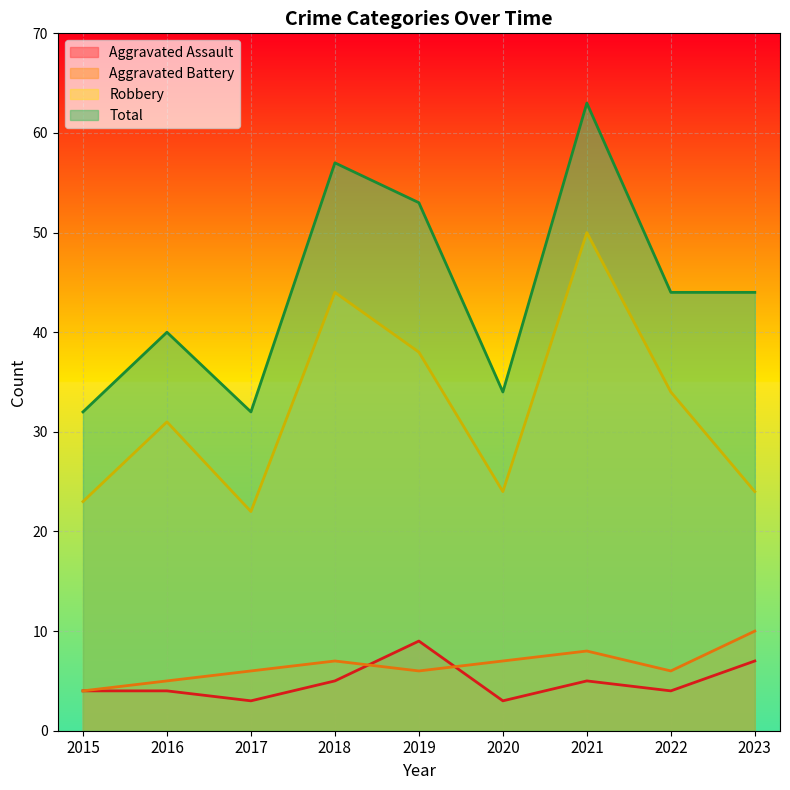

How many lines are shown in the chart?

4